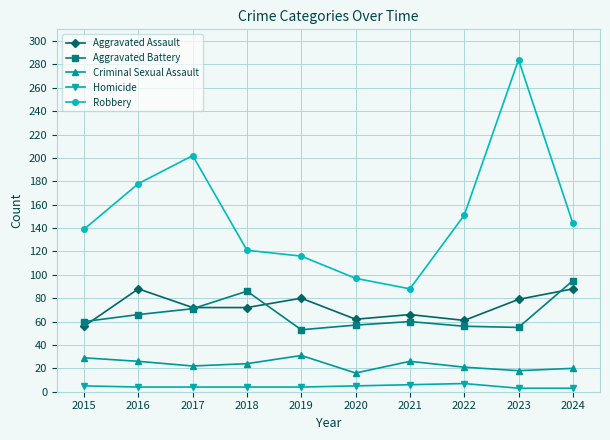

True or false: Criminal Sexual Assault and Homicide intersect in this chart.

False